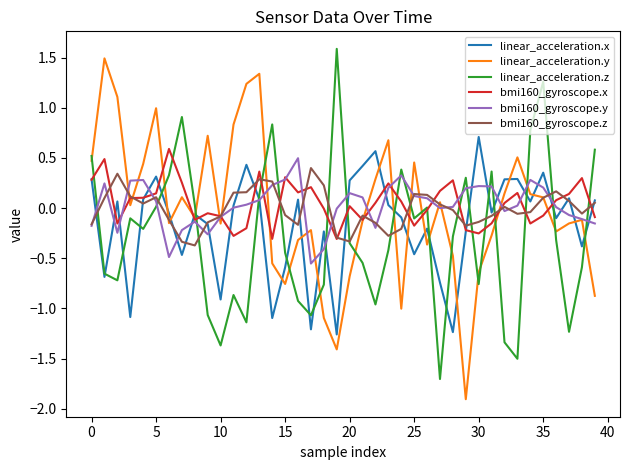

What is the minimum value shown in the chart?

-1.9